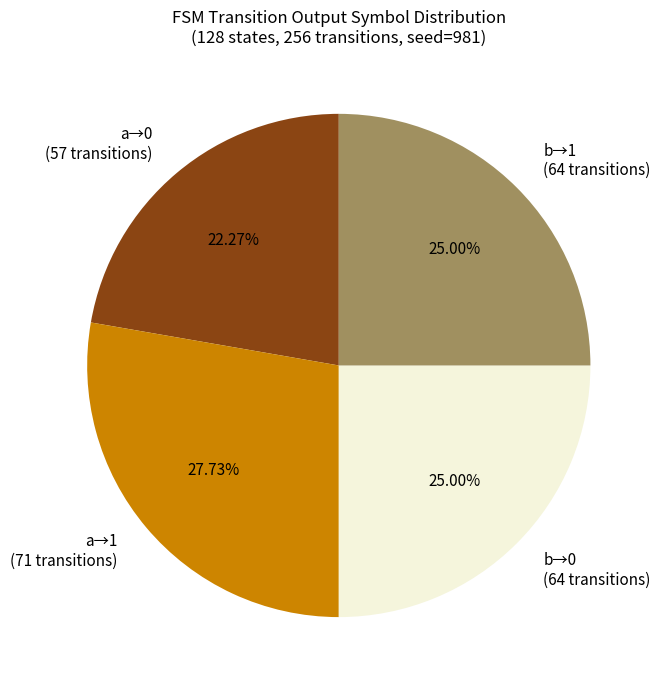

How many slices are in this pie chart?

4